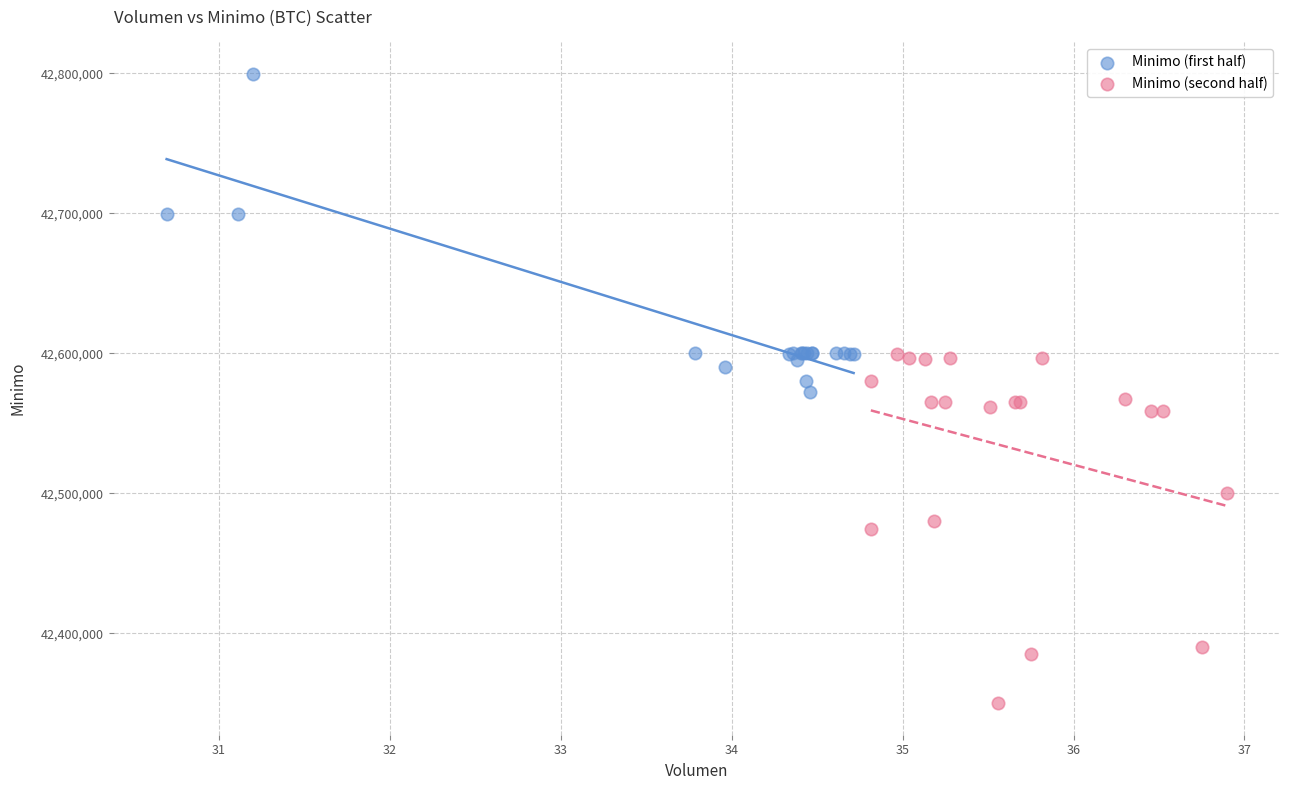

Which series contains the highest Y value?

Minimo (first half)